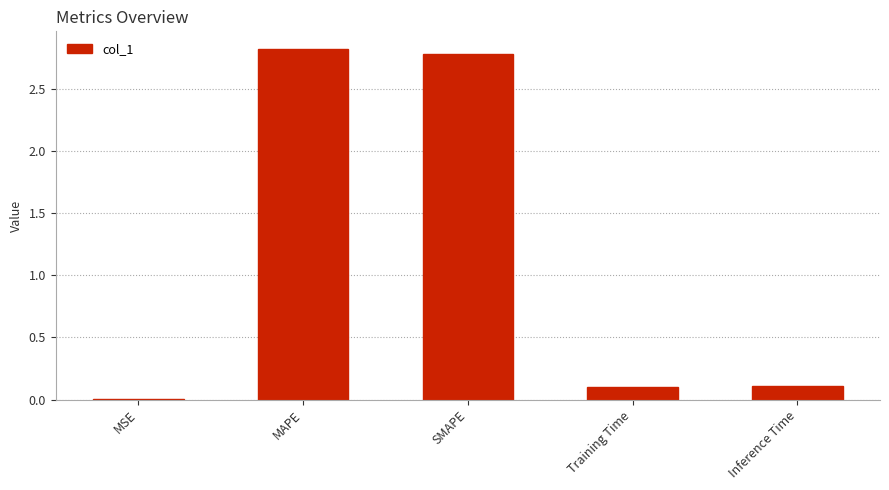

What is the sum of all values?

5.8